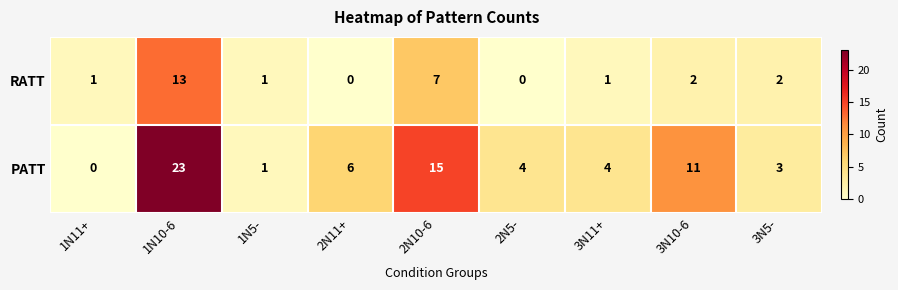

At which label is RATT closest to 6?

2N10-6